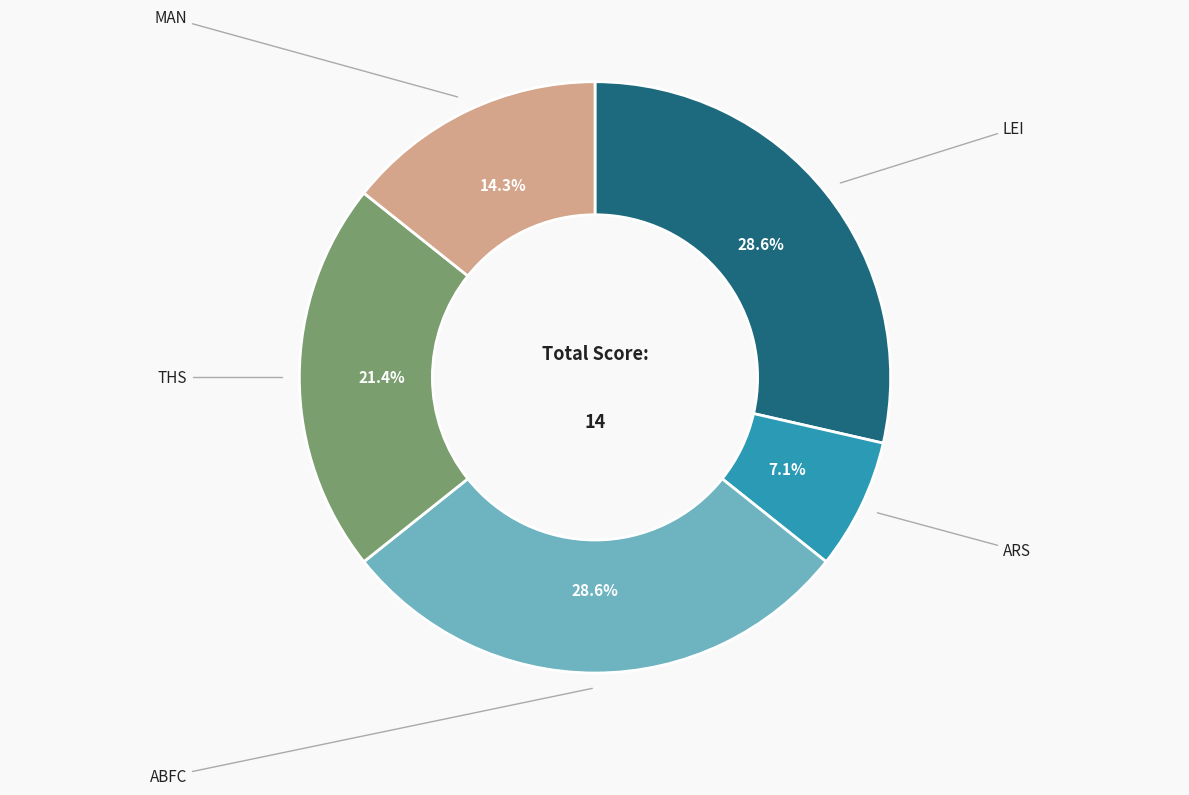

Is there any slice that represents more than half of the pie?

No